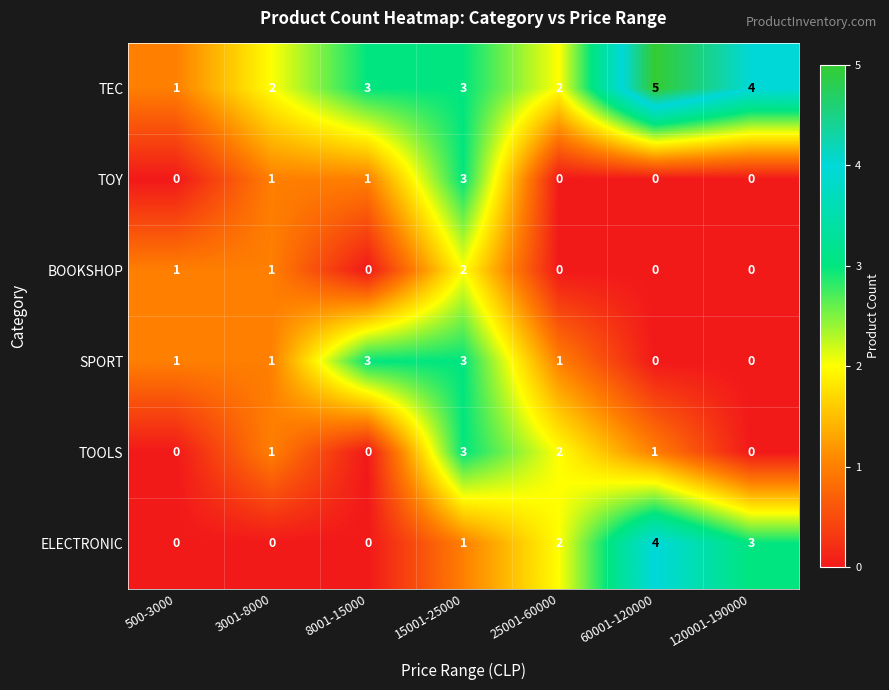

What is the spread (max minus min) of values at 8001-15000?

3